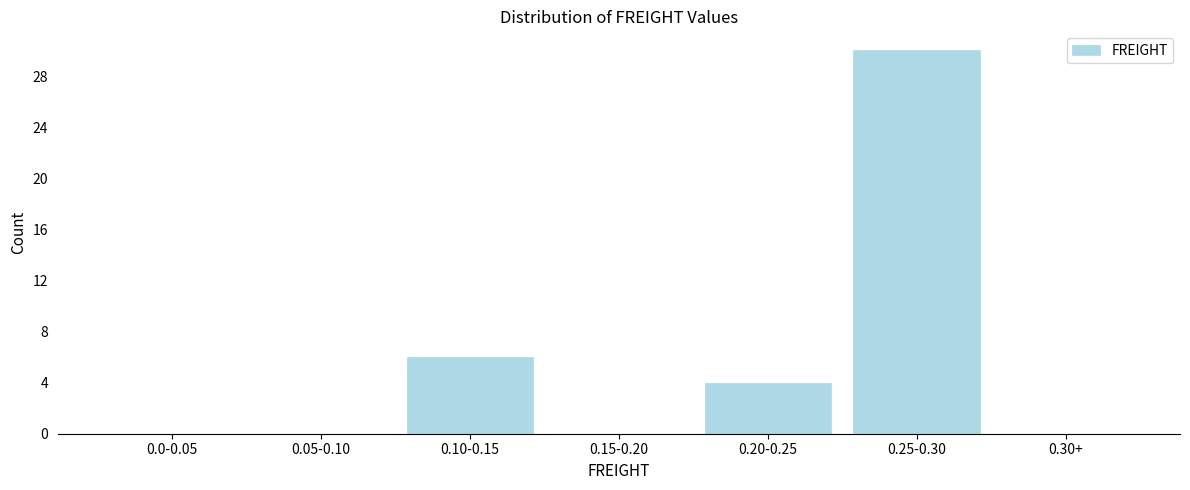

Reading right to left, list all the values displayed in this chart.

0.30+=0	0.25-0.30=30	0.20-0.25=4	0.15-0.20=0	0.10-0.15=6	0.05-0.10=0	0.0-0.05=0